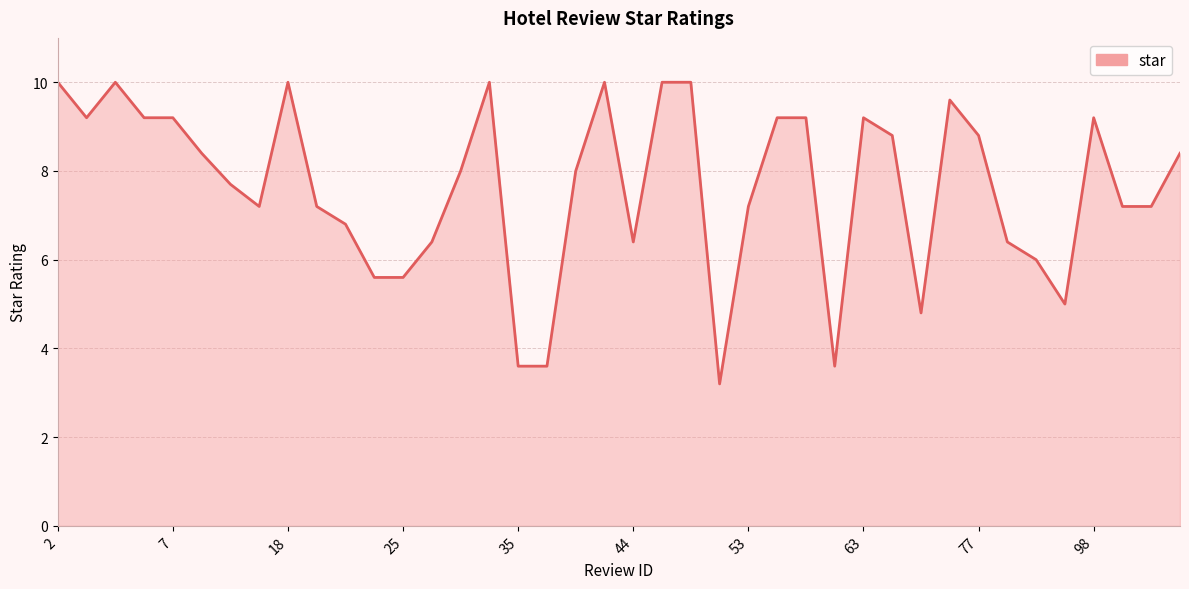

What is the smallest value displayed?

3.2